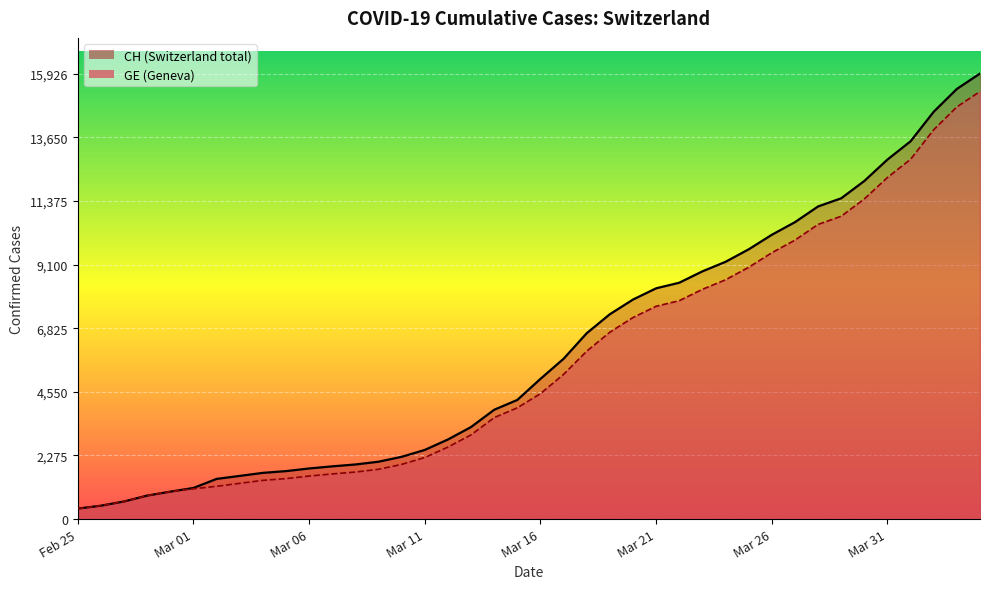

What is the value of the CH point at the 4th from the left?

840